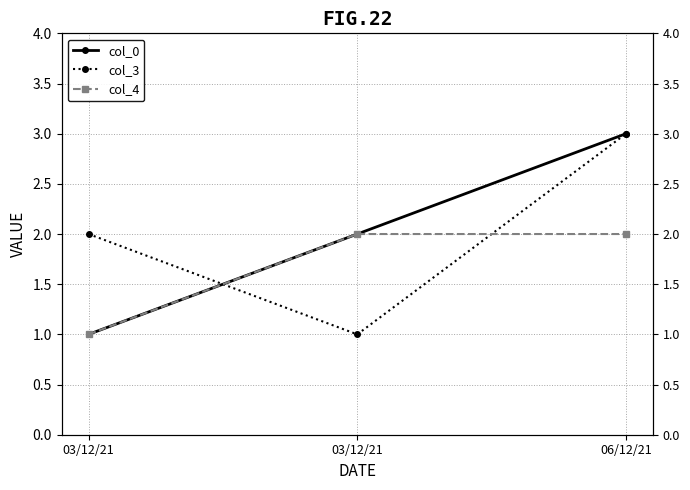

What is the total value across all series at 06/12/21?

8